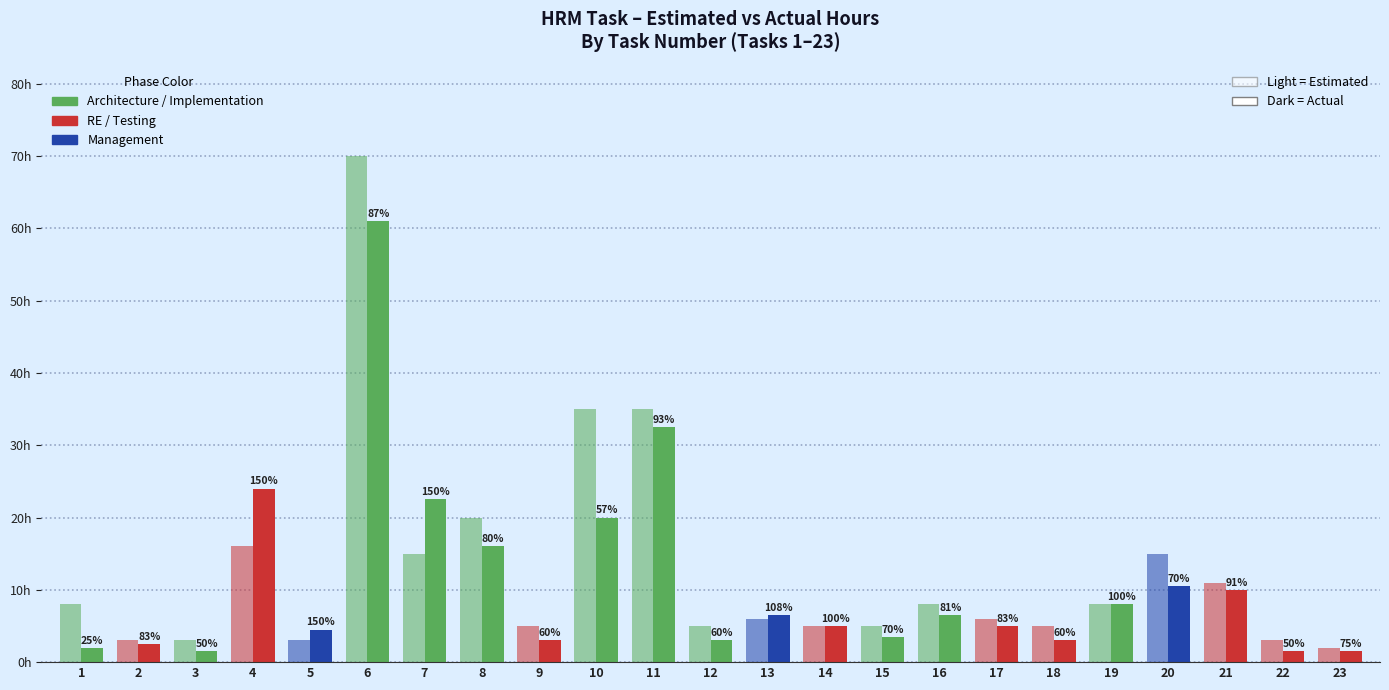

What is the value of the Estimated hour bar at the 12th from the left?

5.0